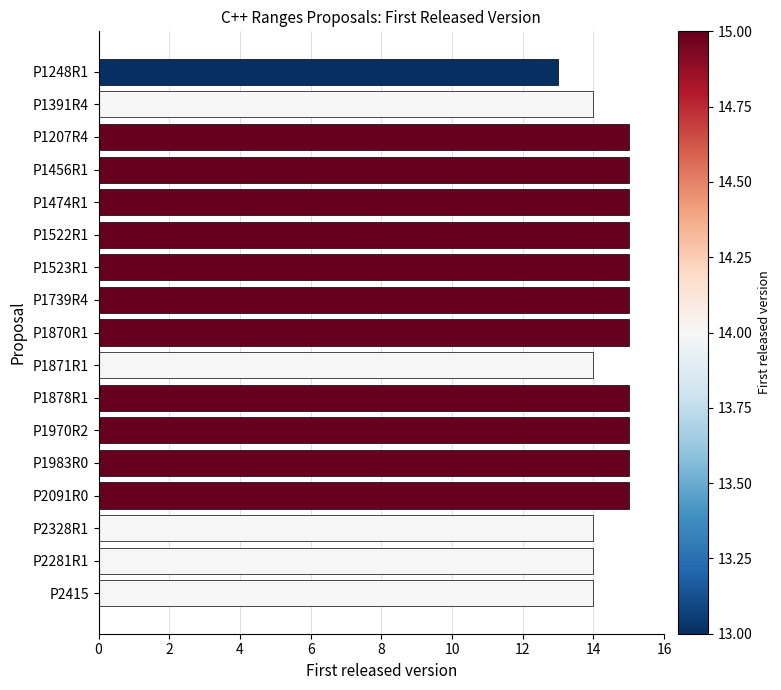

Approximately how many times larger is the value at P1523R1 compared to P1970R2?

1.0